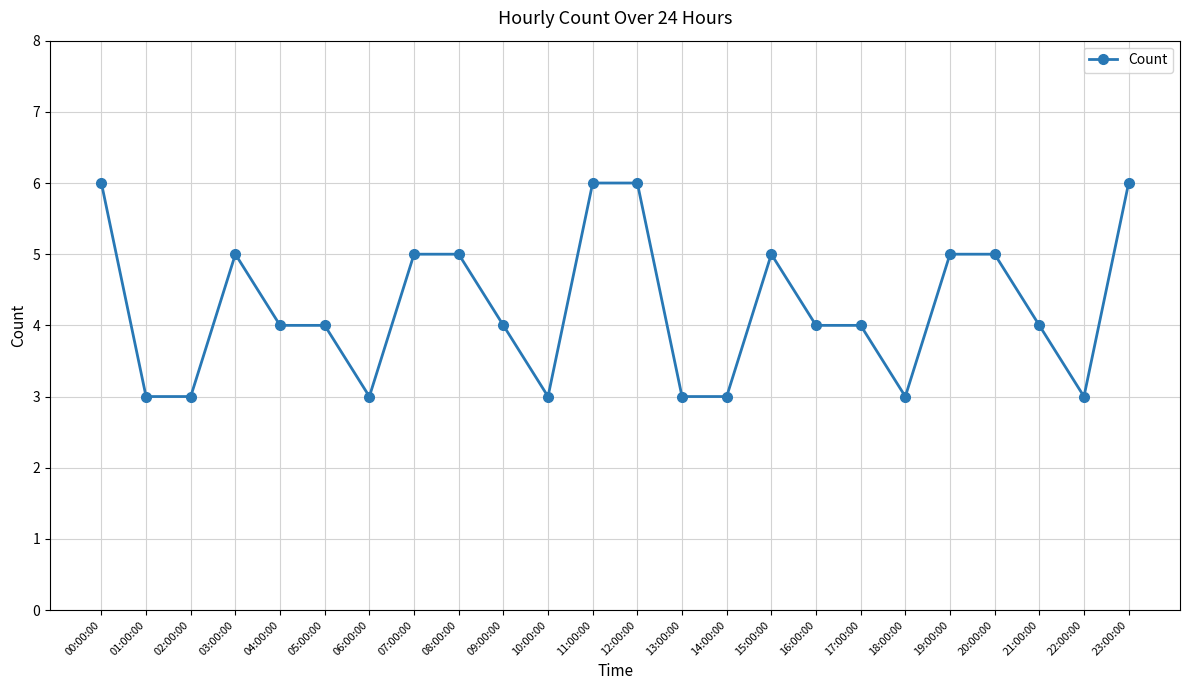

At which label does the data first exceed 4?

00:00:00